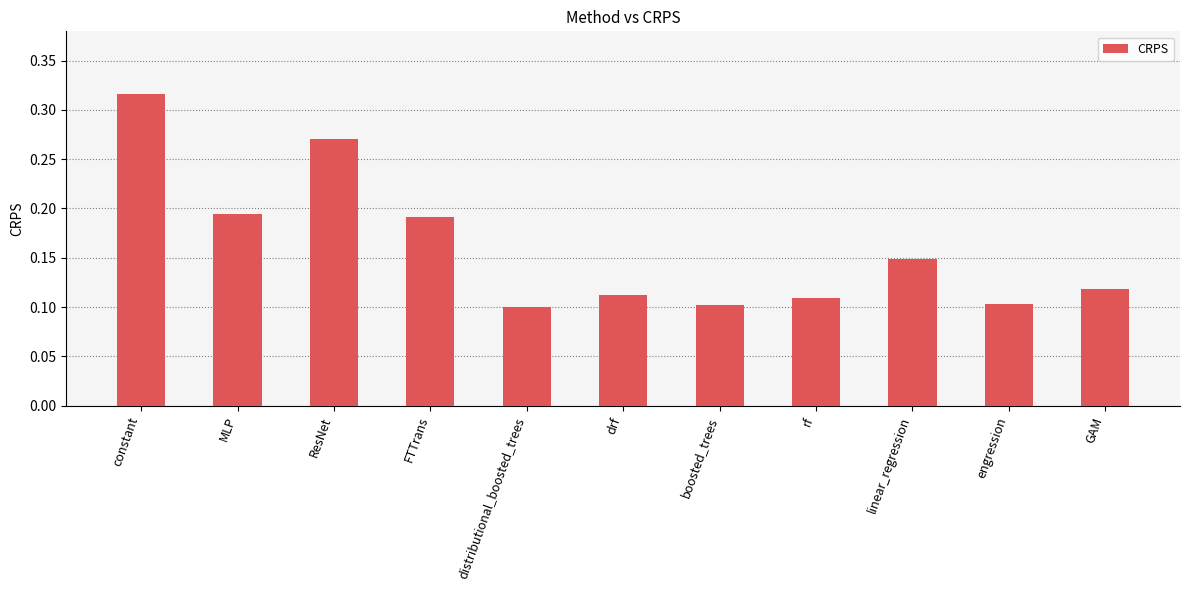

How many series are shown in this chart?

1